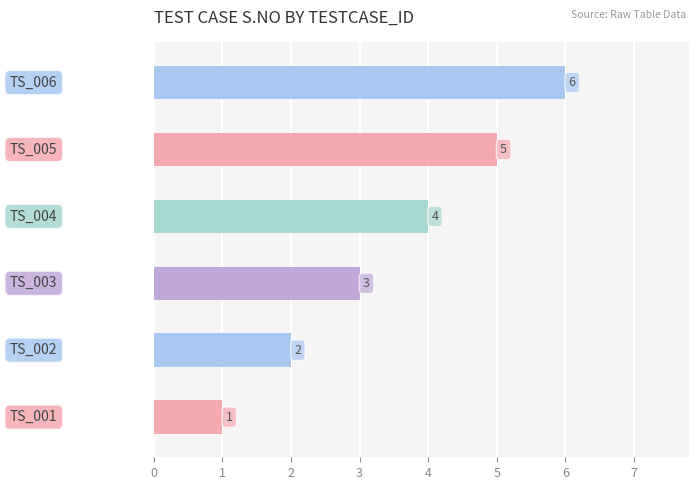

What is the difference between the maximum and second lowest values?

4